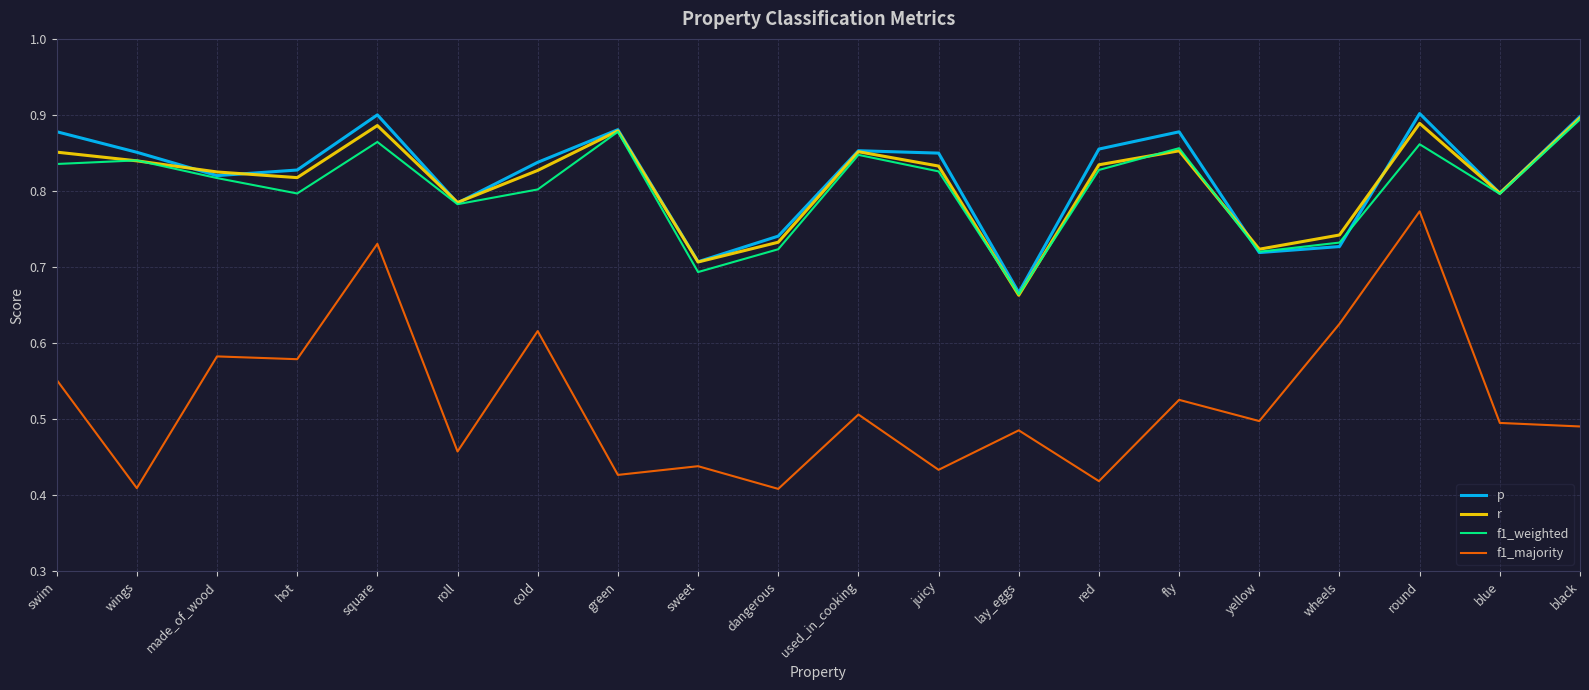

In f1_weighted, how many points are higher than both neighbors (excluding endpoints)?

6